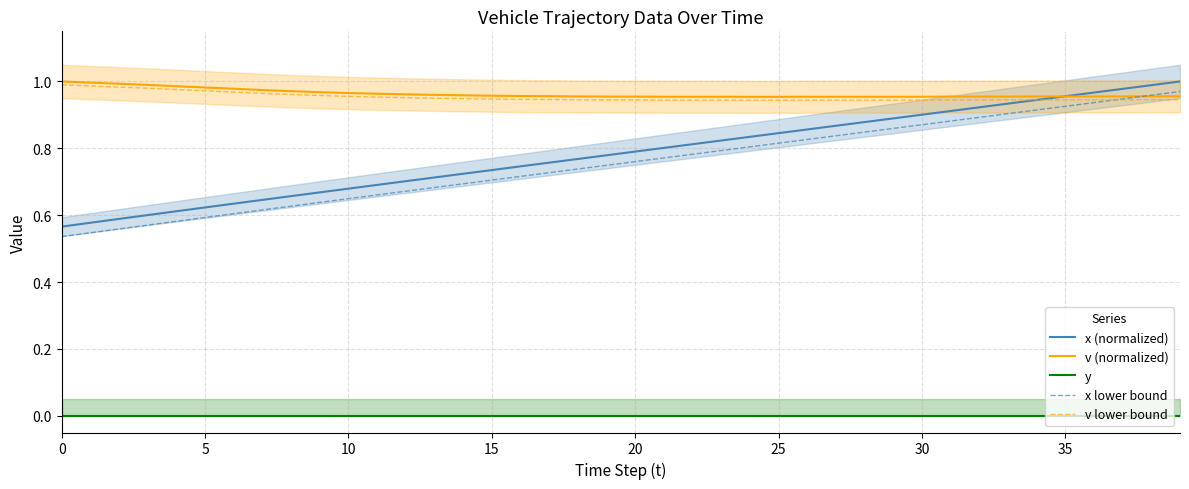

Which has a higher value, 38 or 29?

38